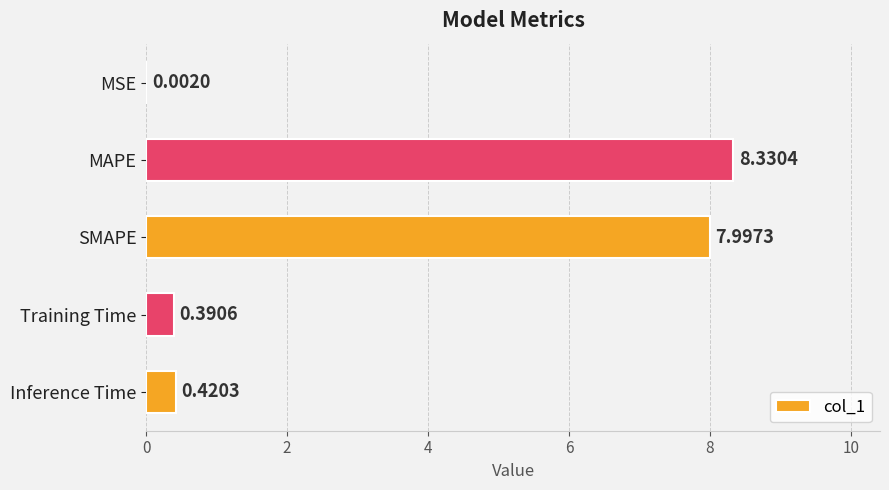

At which label is the value closest to 4?

Inference Time